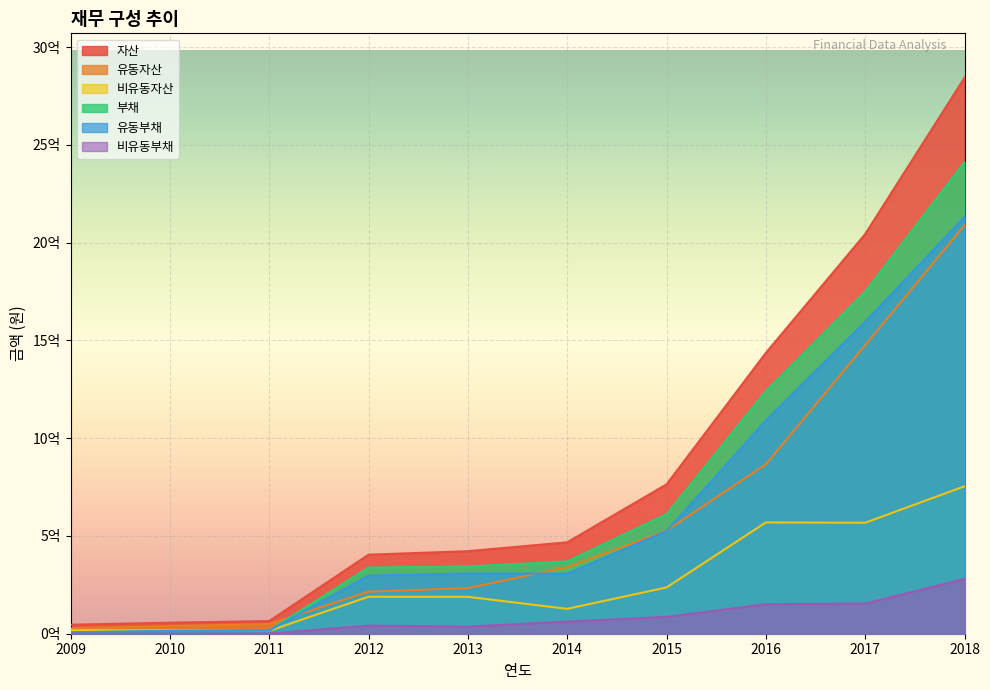

What is the spread (max minus min) of values at 2016?

1284758455